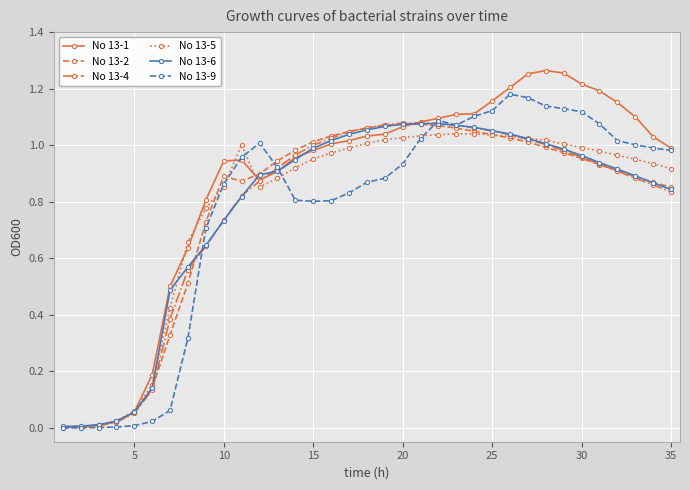

True or false: No 13-9 has more than 0 points higher than both neighbors.

True